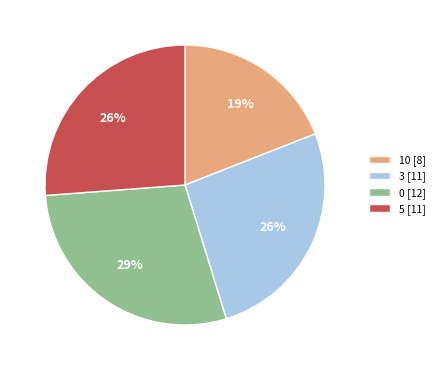

How many slices are in this pie chart?

4